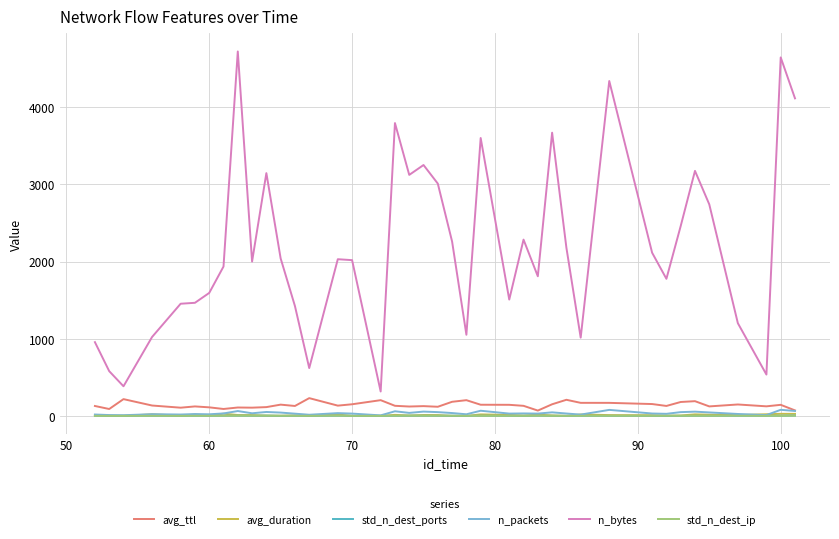

What are all the series names shown in the legend?

avg_ttl, avg_duration, std_n_dest_ports, n_packets, n_bytes, std_n_dest_ip